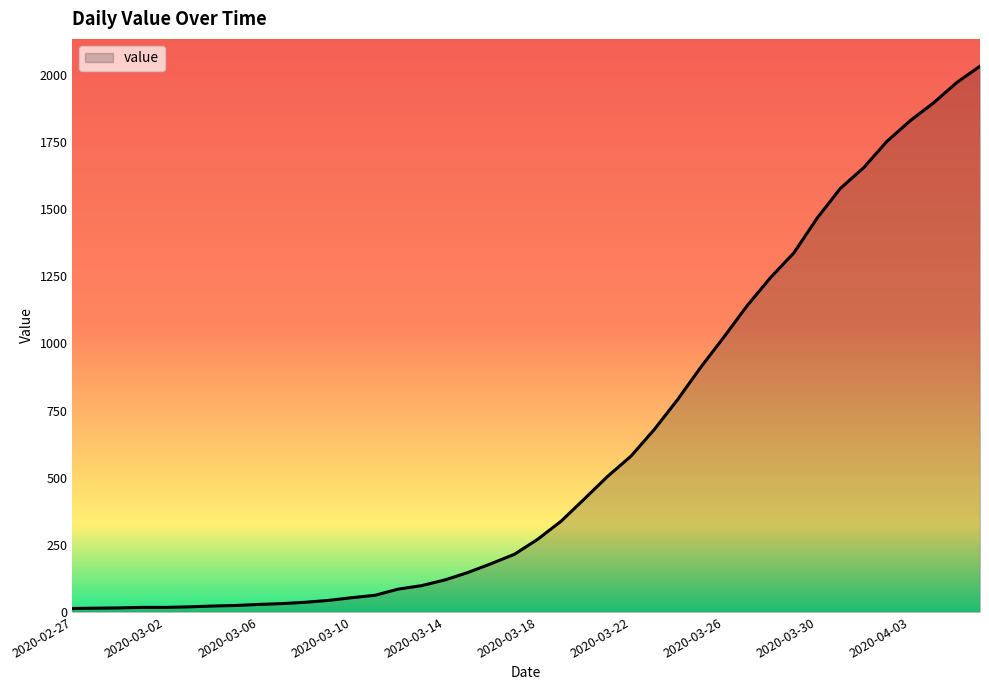

Which label corresponds to the largest value in the chart?

2020-04-06